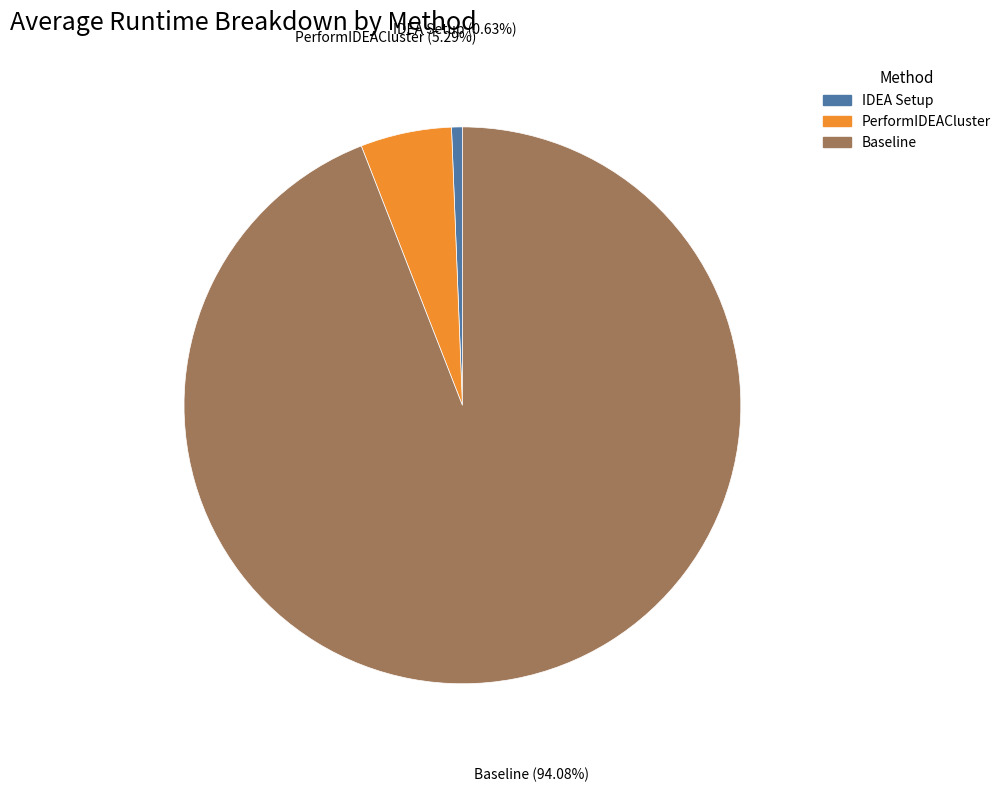

Is there a majority slice in this chart?

Yes